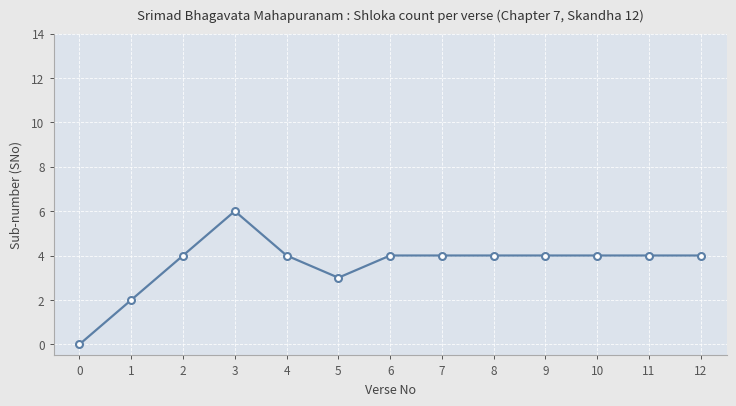

How many data points does each series have?

13